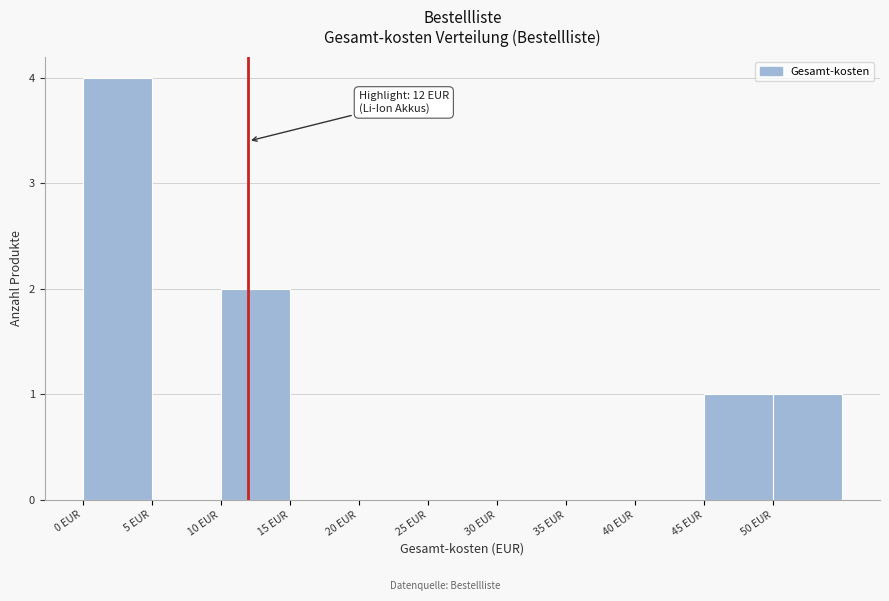

Which range on the x-axis has the tallest bar?

0 to 5